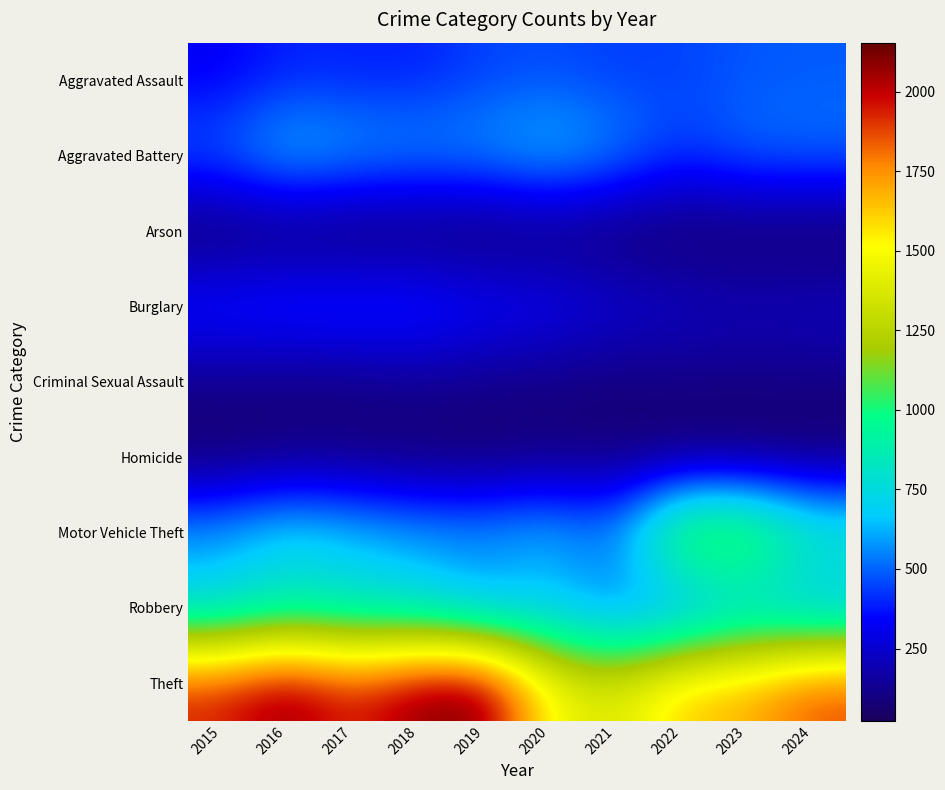

What is the minimum value shown in the chart?

23